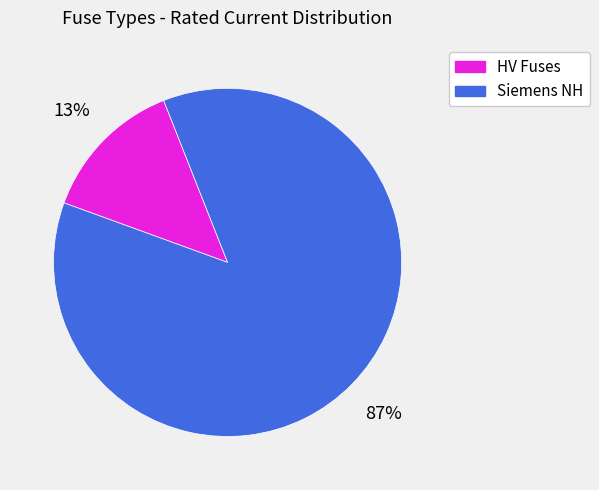

Which slice is the largest?

Siemens NH